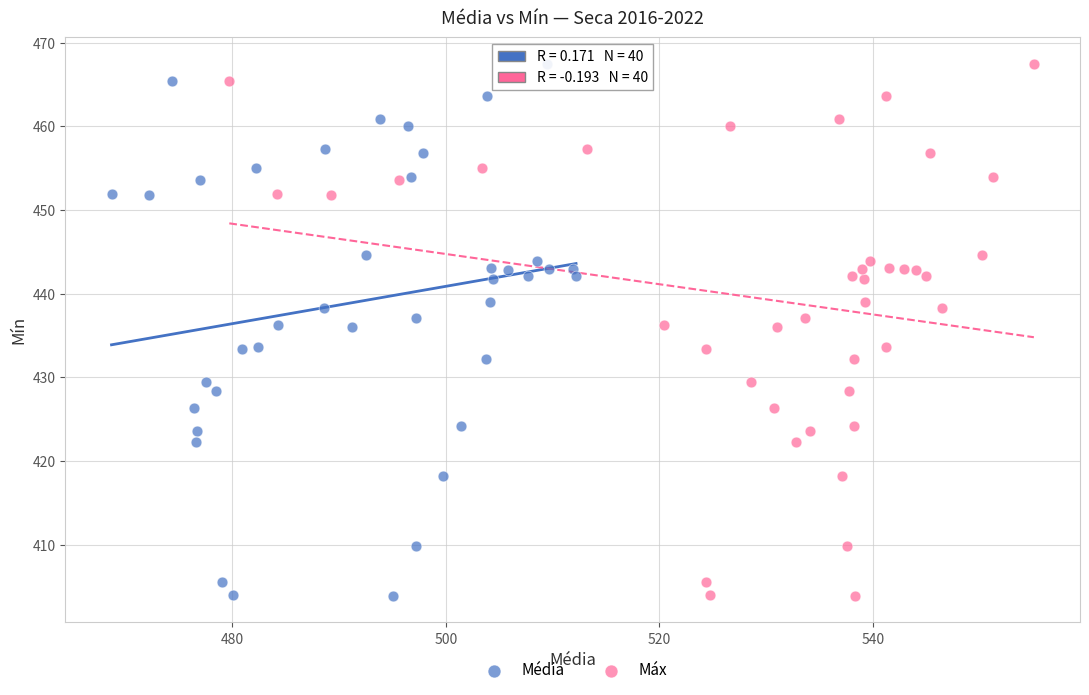

What are all the series names shown in the legend?

Média, Máx